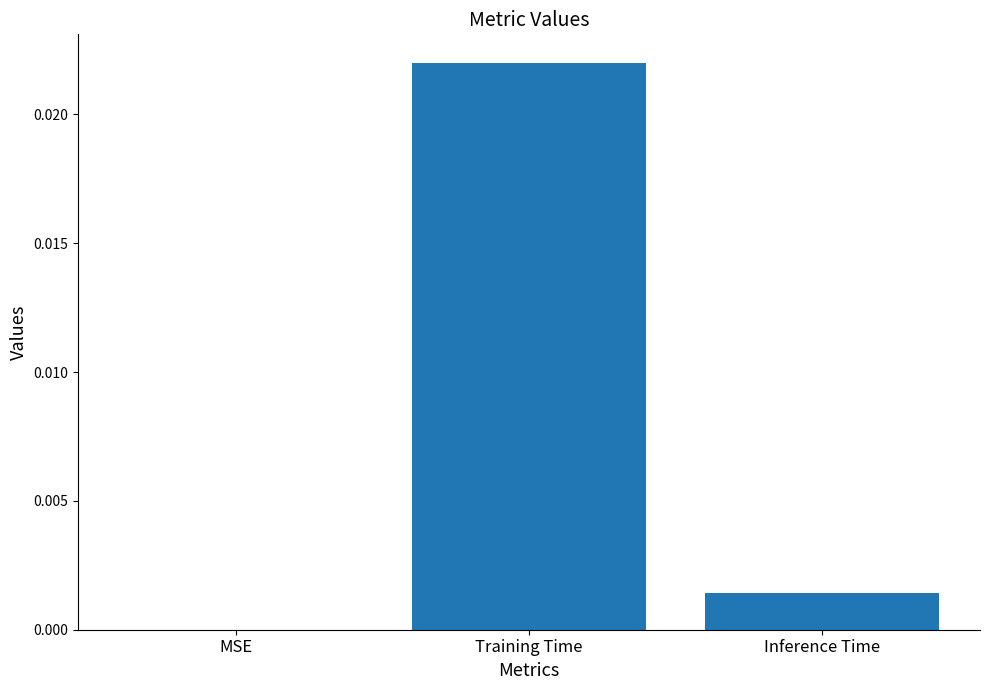

Count the number of values greater than 0.

2